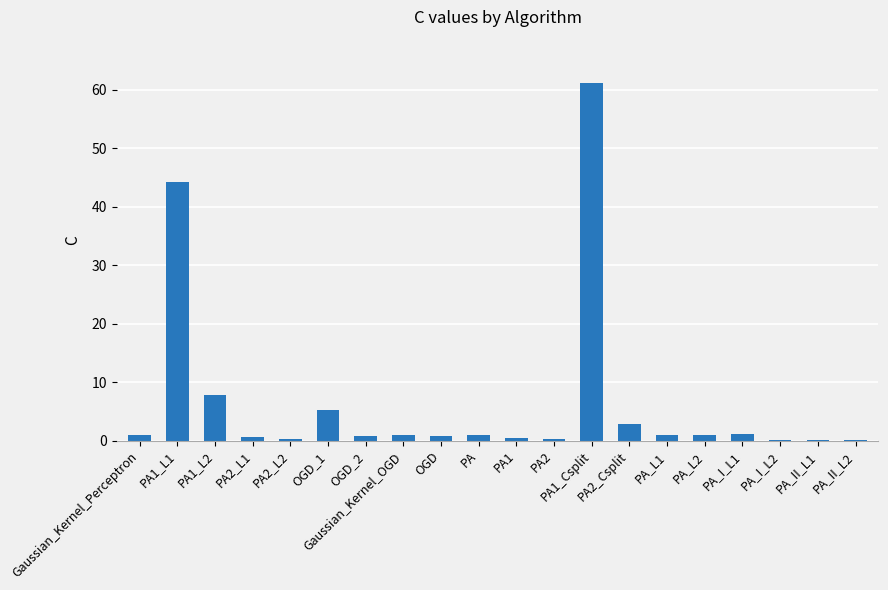

The chart shows a value of 0.1 at PA_II_L2. True or false?

True